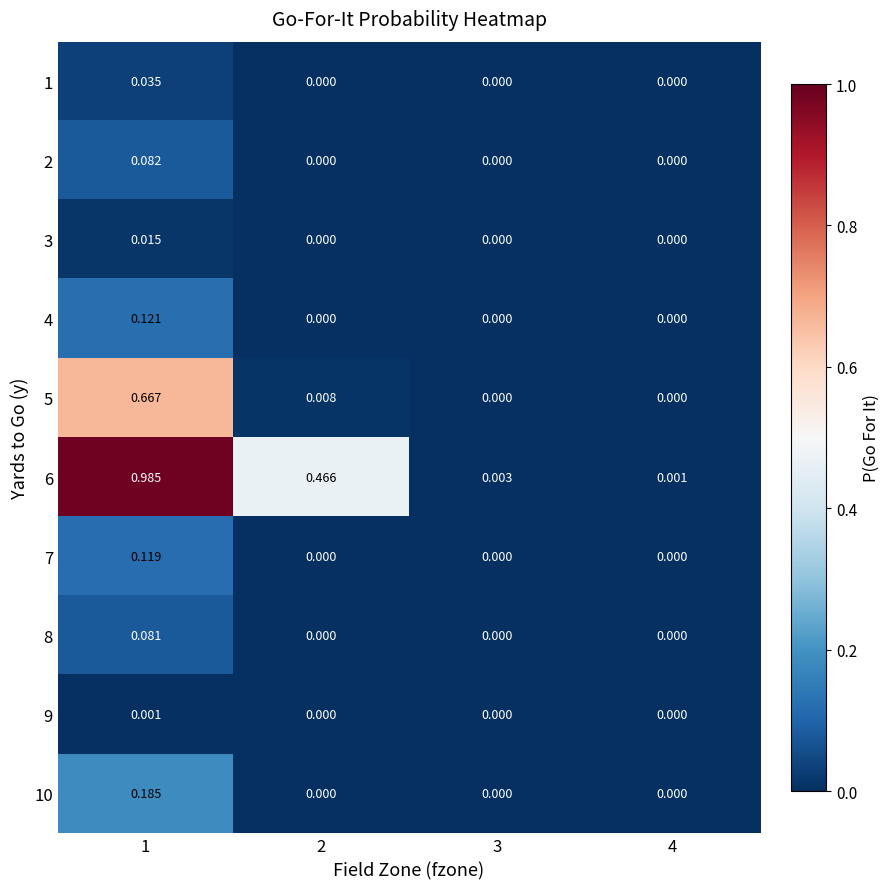

Is the value of 2 at 1 greater than the value of 1 at 3?

Yes